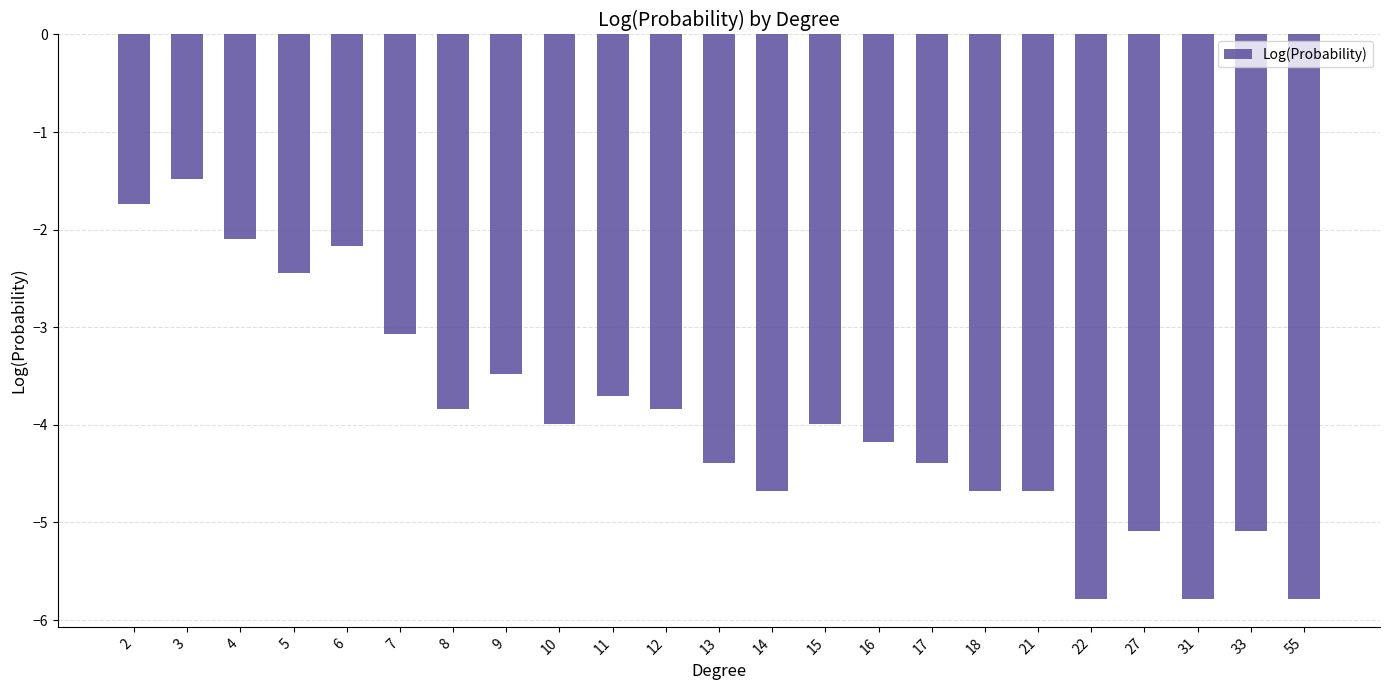

What is the difference between the maximum and minimum values?

4.3